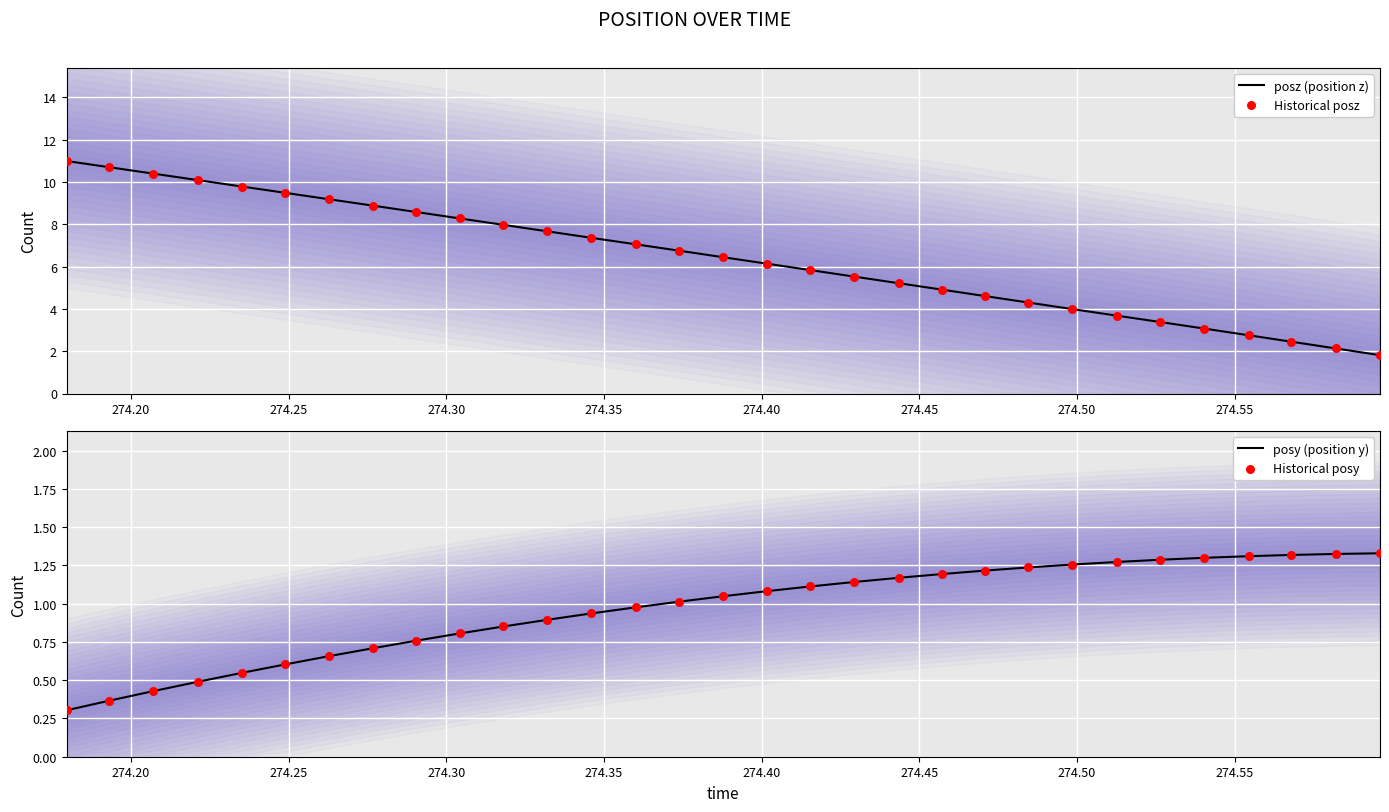

Which series has the widest spread of Y values?

posz (position z)